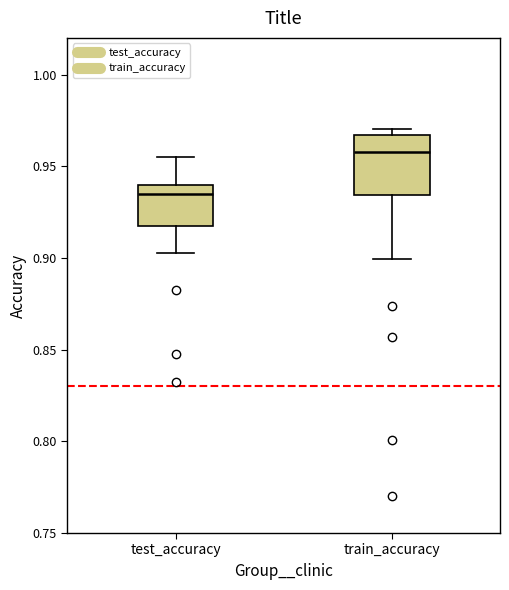

Which box is the tallest, from its lower edge to its upper edge?

train_accuracy